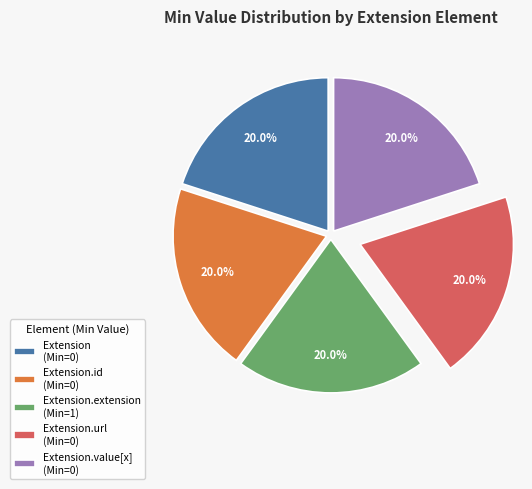

Combined, what portion of the pie is Extension.id (Min=0) and Extension.value[x] (Min=0)?

40.0%